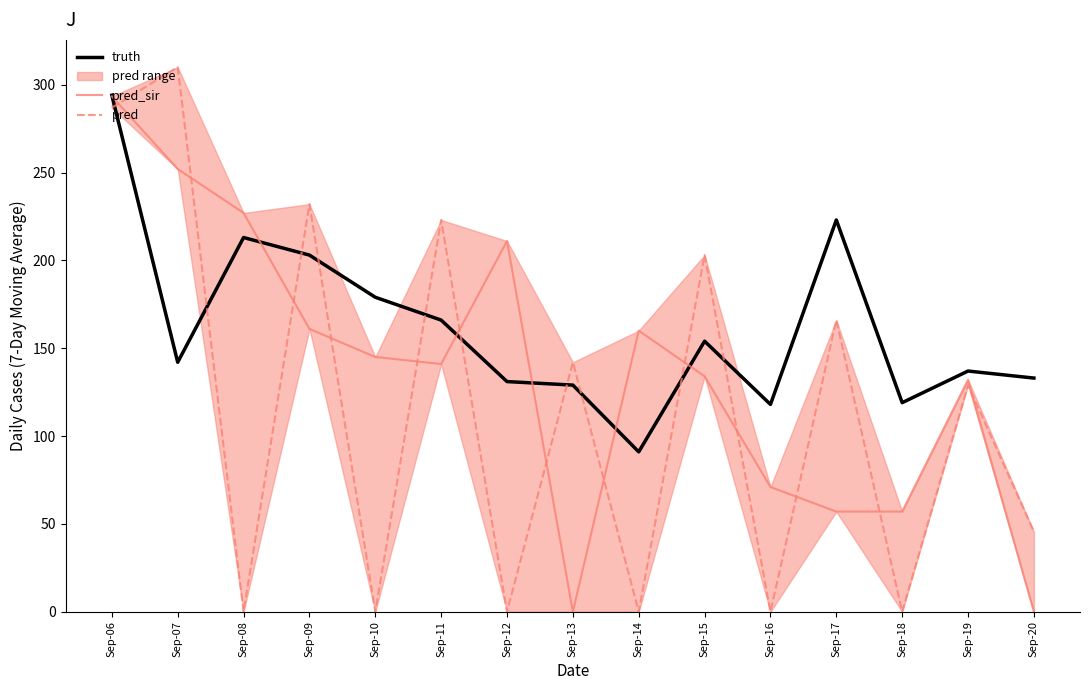

The value of truth at Sep-06 is 294.0. True or false?

True